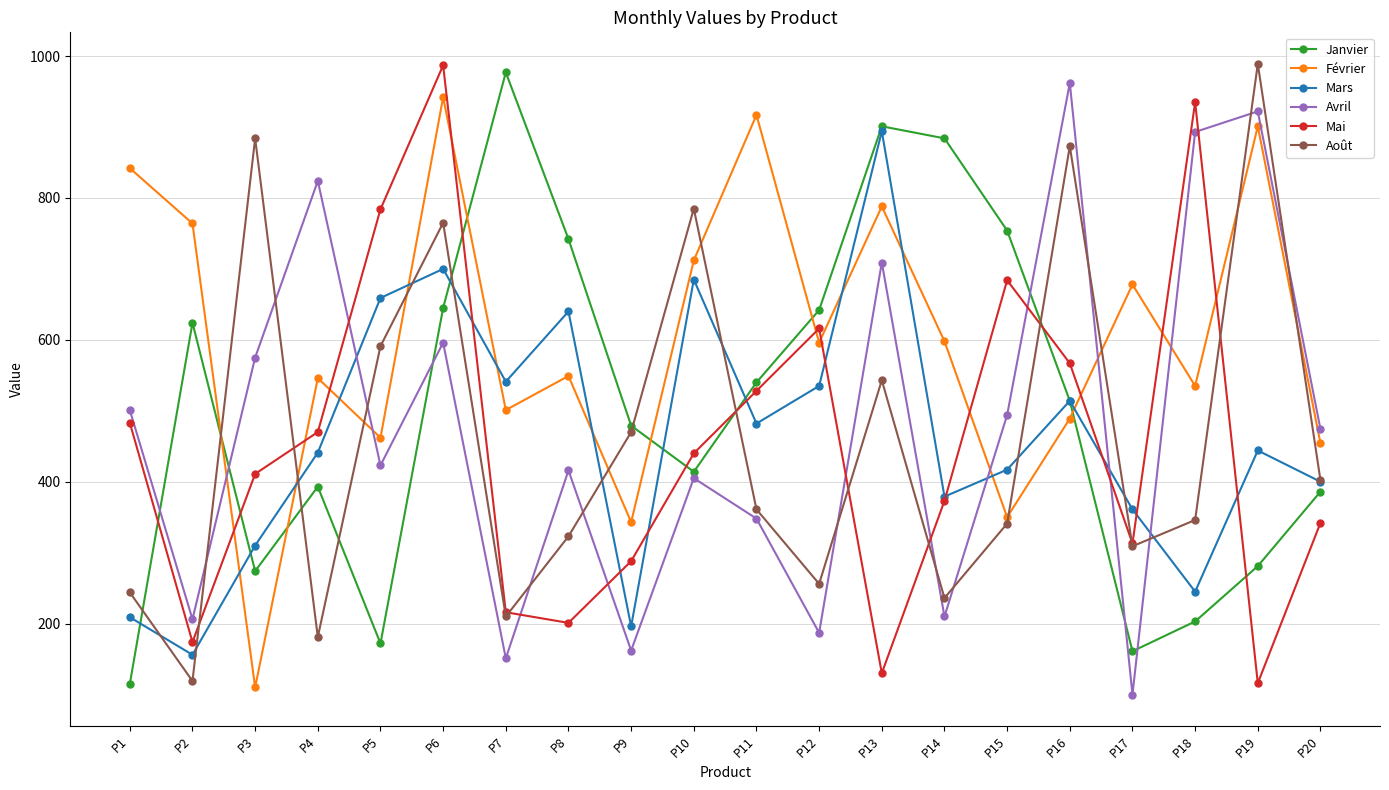

Where is the first local maximum for Avril?

P4